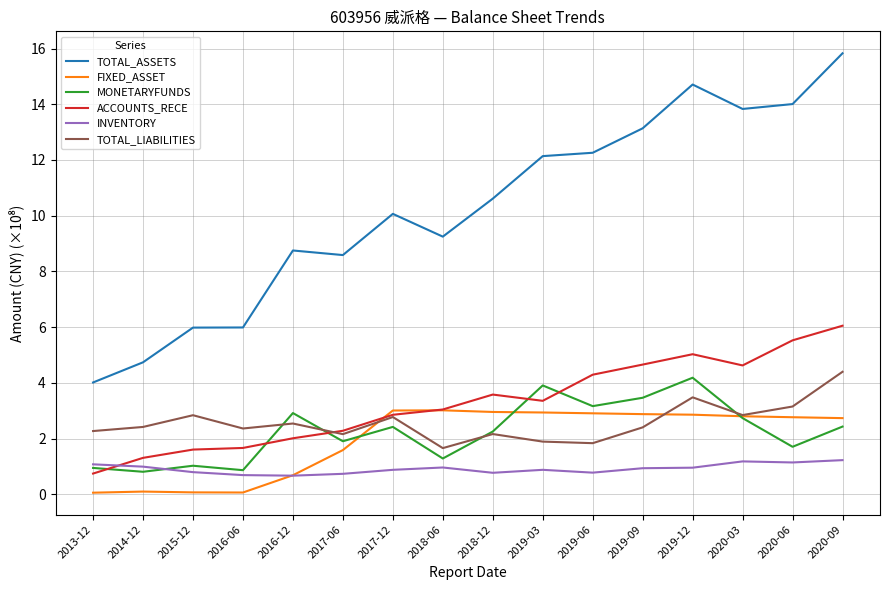

True or false: TOTAL_ASSETS has a value of 2.4 at 2017-12.

False